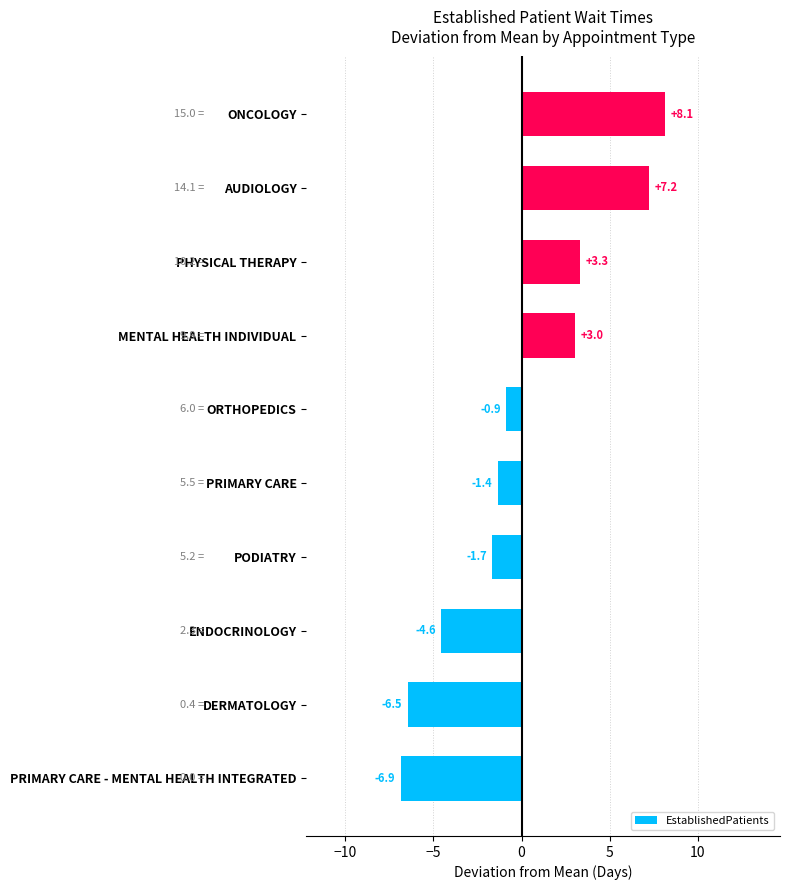

What is the maximum value shown in the chart?

8.1